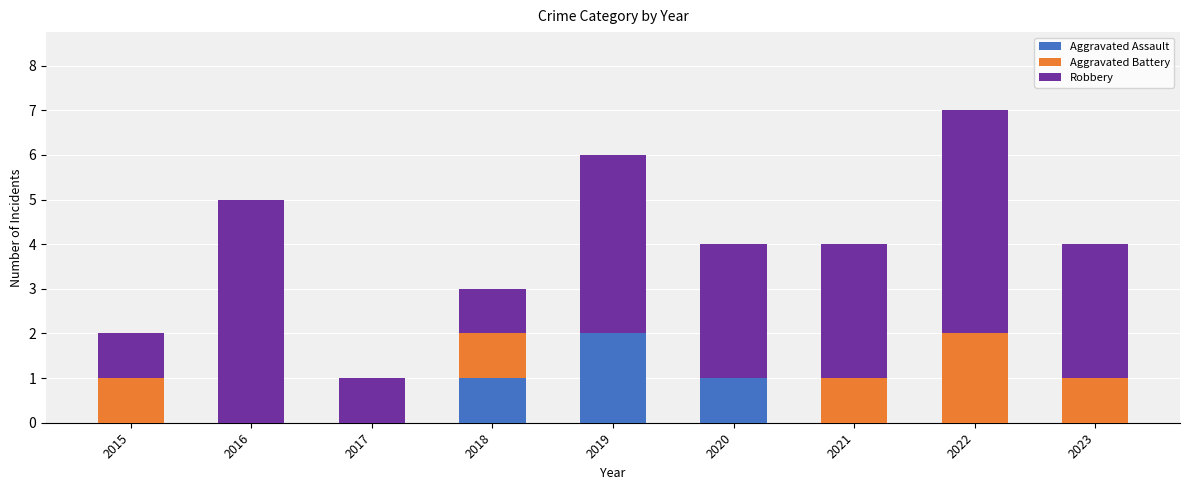

What is the sum of all Aggravated Assault values?

4